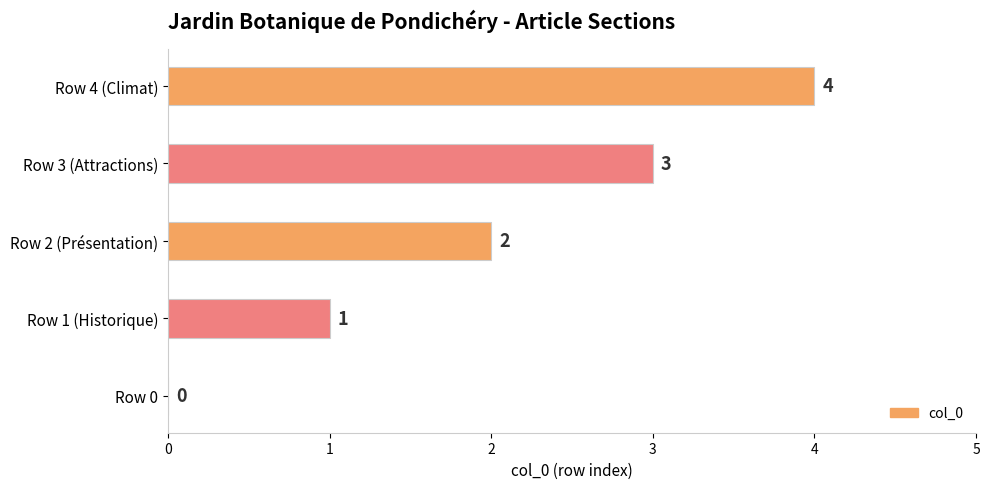

How many values are between 1 and 3?

3